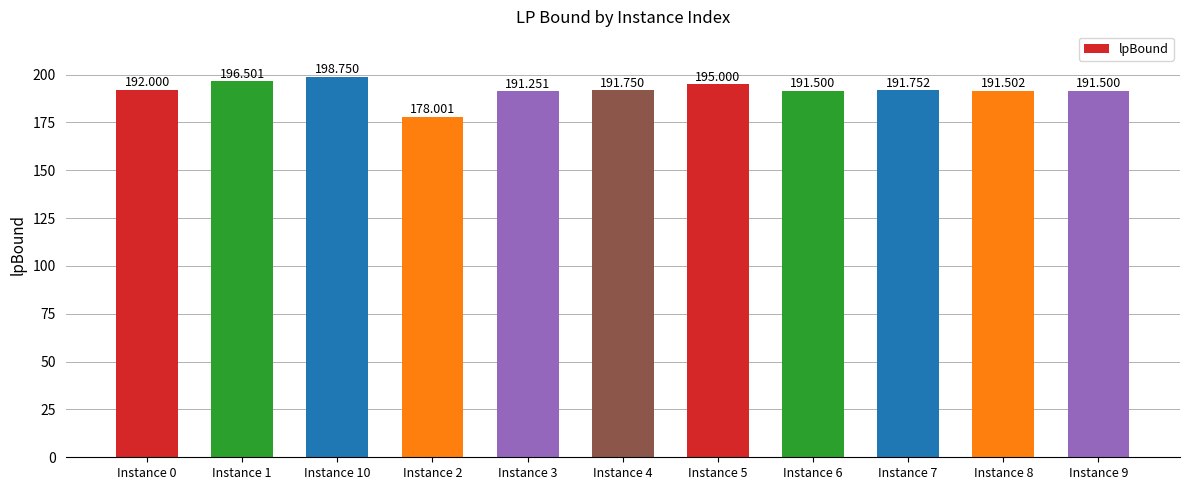

Reading left to right, what are all the values shown in this chart?

192.0	196.5	198.8	178.0	191.3	191.8	195.0	191.5	191.8	191.5	191.5